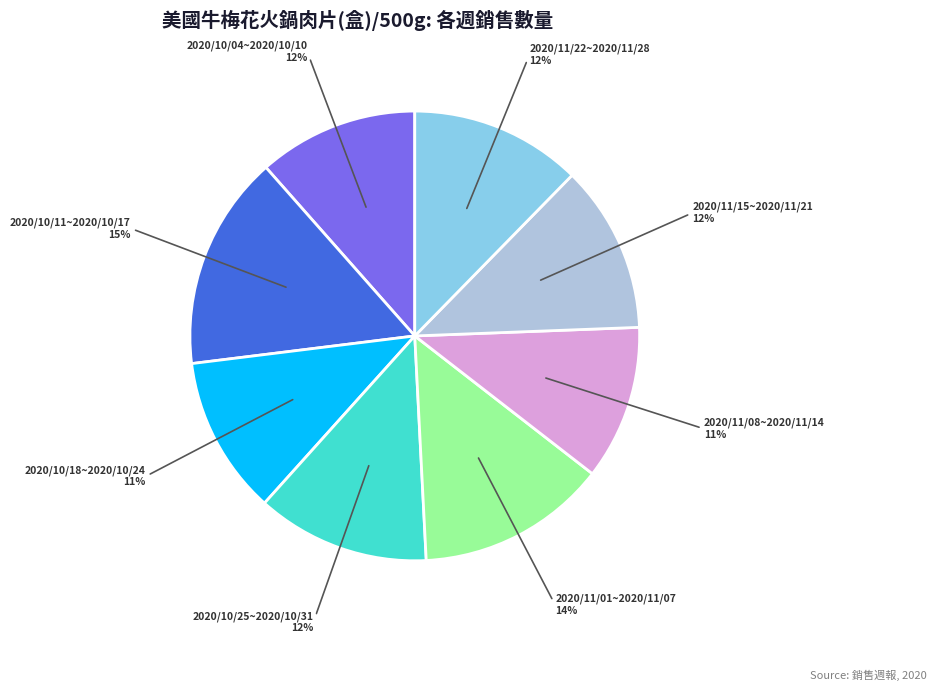

Is 2020/11/01~2020/11/07 the majority of the pie?

No